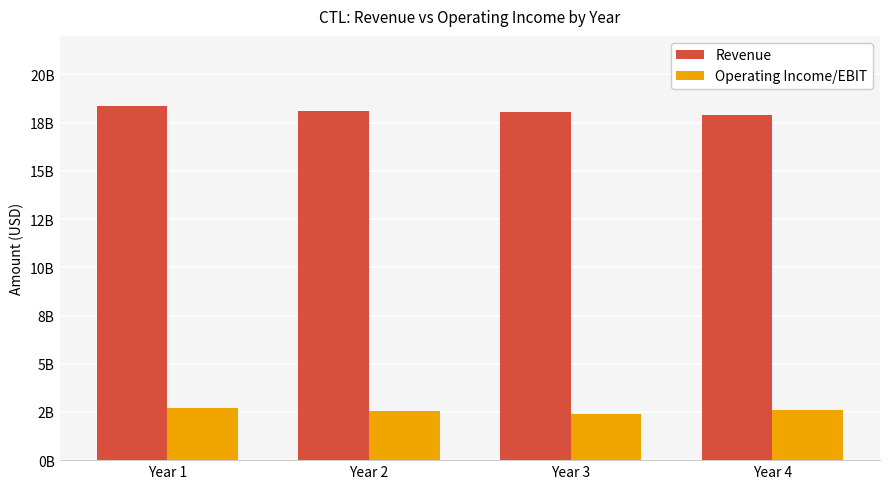

Is it true that Revenue equals 18095000000 at Year 2?

True